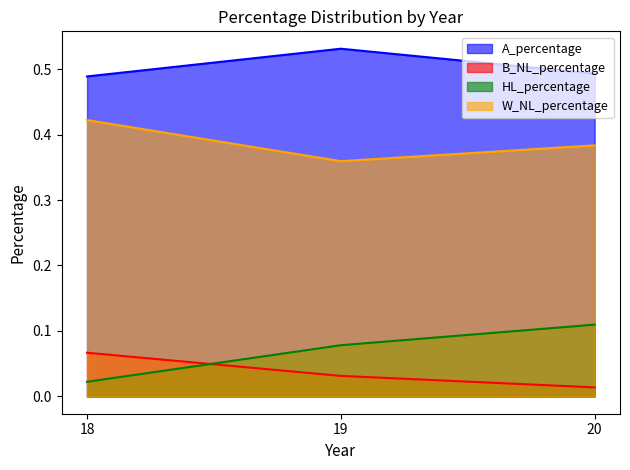

Is the value of HL_percentage at 19 greater than the value of B_NL_percentage at 20?

Yes